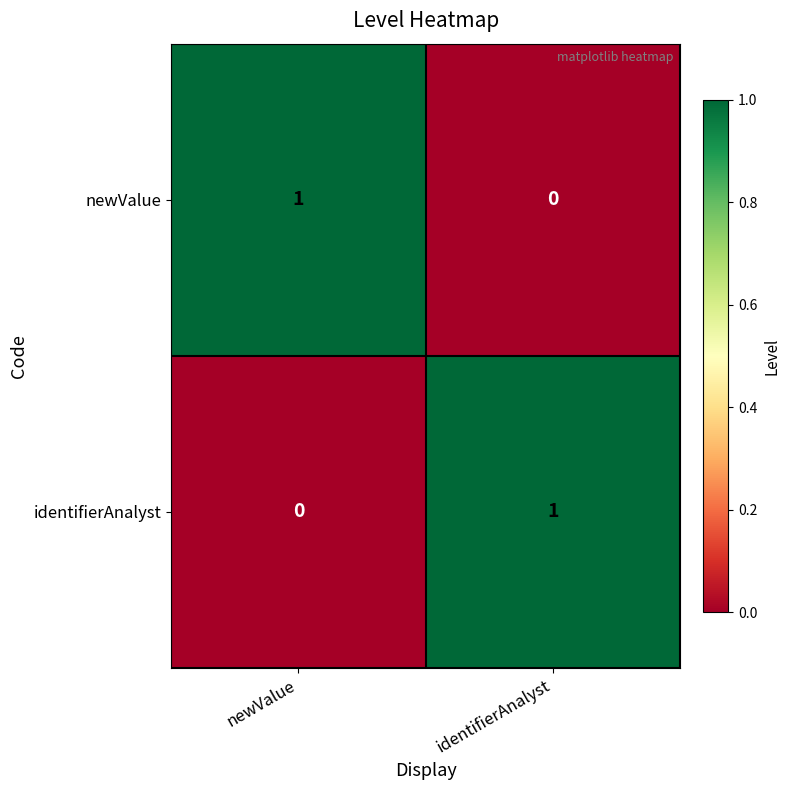

How many data points does each series have?

2